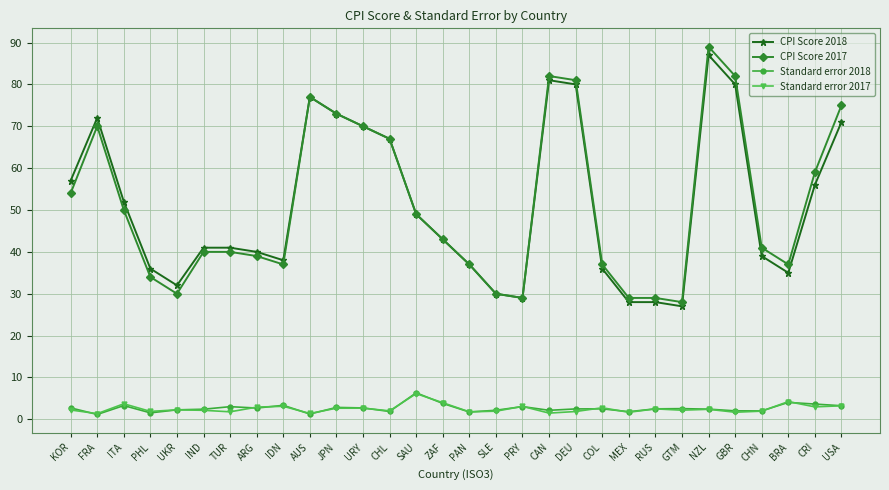

Does the chart display data point markers on the line(s)?

Yes